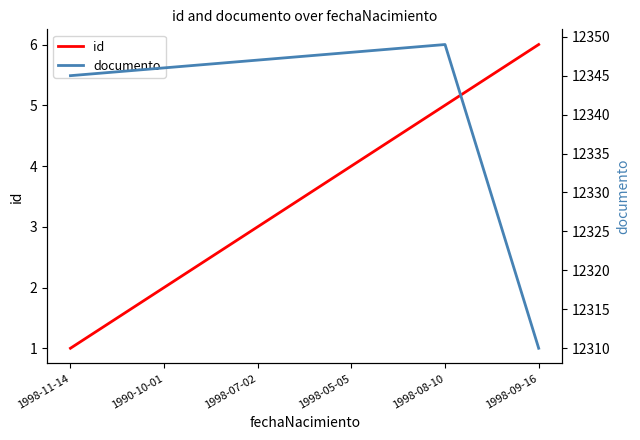

Reading right to left, extract all data points from this chart.

id: 1998-09-16=6	1998-08-10=5	1998-05-05=4	1998-07-02=3	1990-10-01=2	1998-11-14=1
documento: 1998-09-16=12310	1998-08-10=12349	1998-05-05=12348	1998-07-02=12347	1990-10-01=12346	1998-11-14=12345